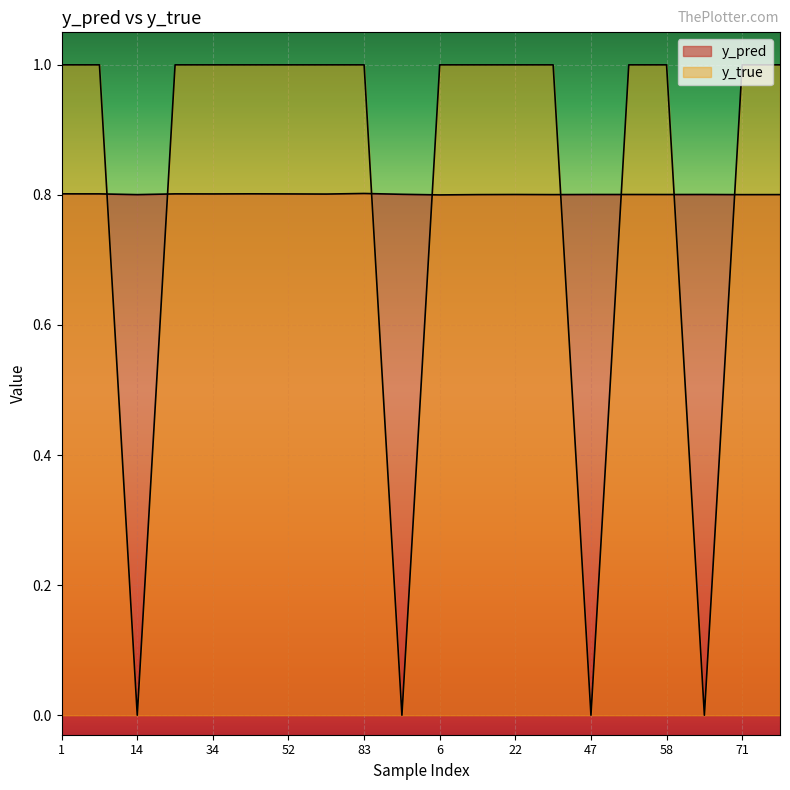

At how many categories does at least one series exceed 0?

20